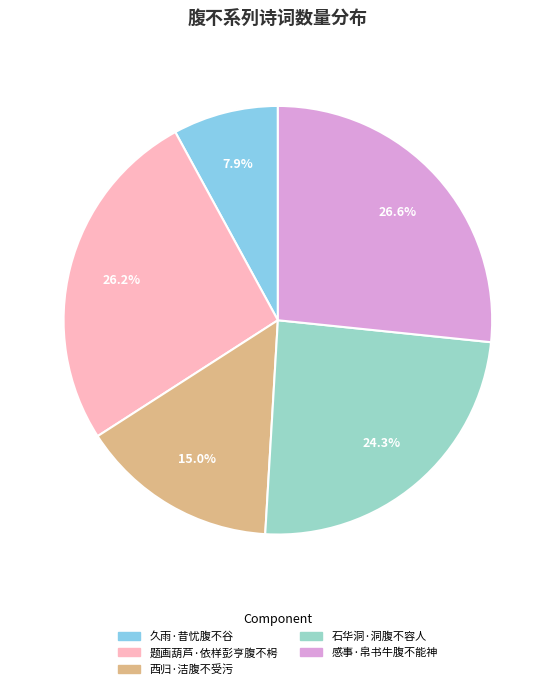

How much of the chart is everything except 石华洞·洞腹不容人?

75.7%